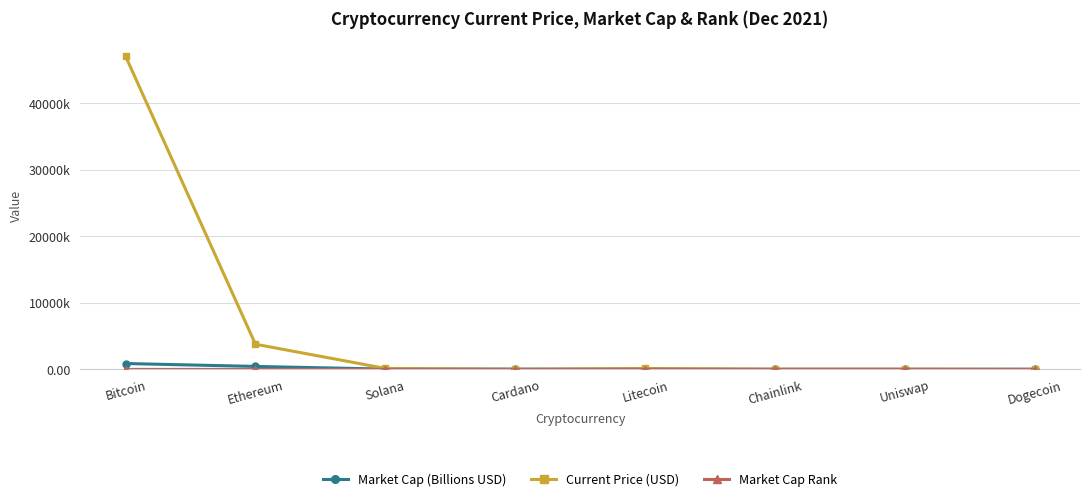

Which label corresponds to the largest value in the chart?

Bitcoin